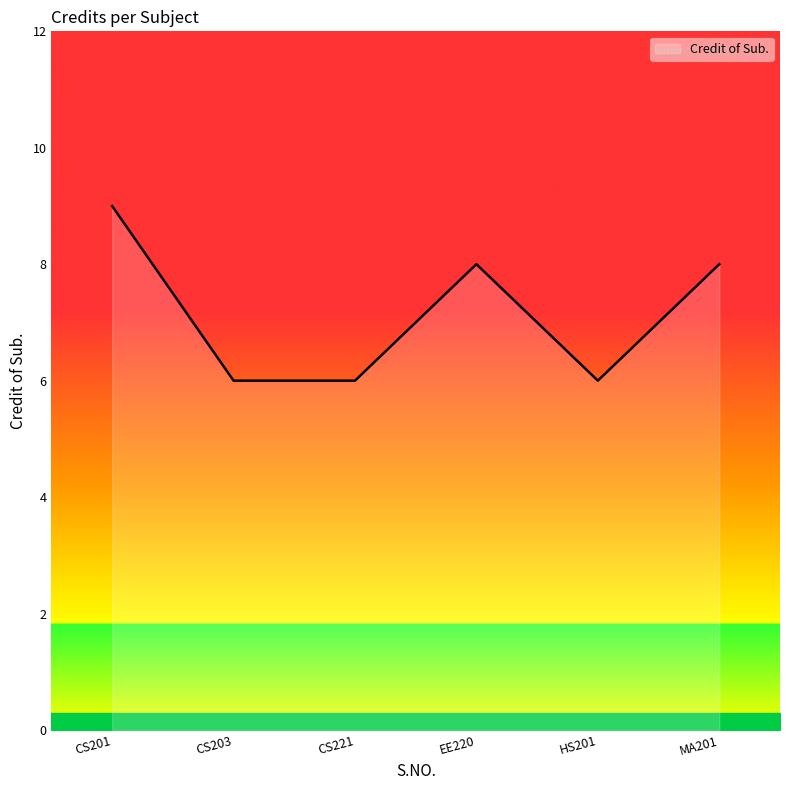

The chart shows a value of 9 at CS201. True or false?

True